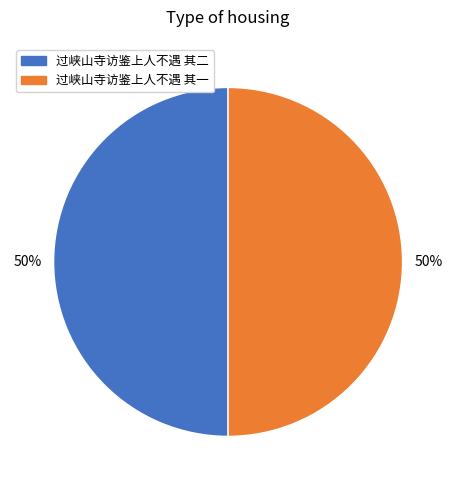

Do 过峡山寺访鉴上人不遇 其一 and 过峡山寺访鉴上人不遇 其二 together represent more than half of the pie?

Yes